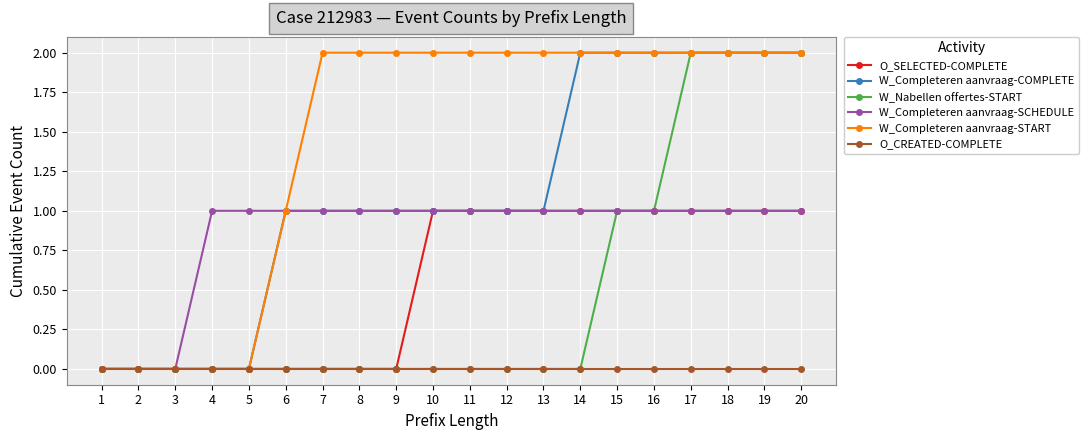

How many lines are shown in the chart?

6